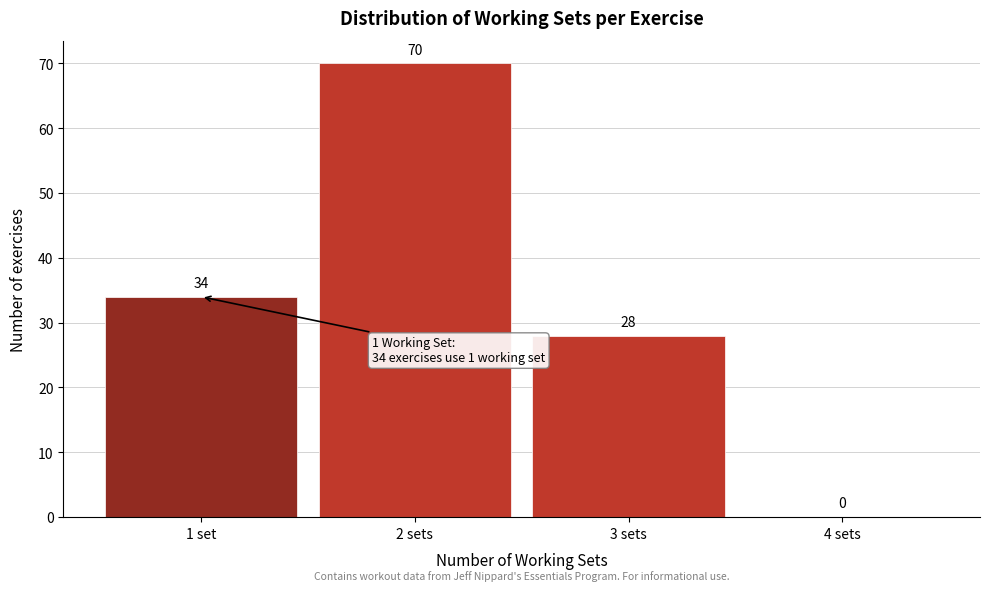

Reading left to right, list all the values displayed in this chart.

1 set=34	2 sets=70	3 sets=28	4 sets=0